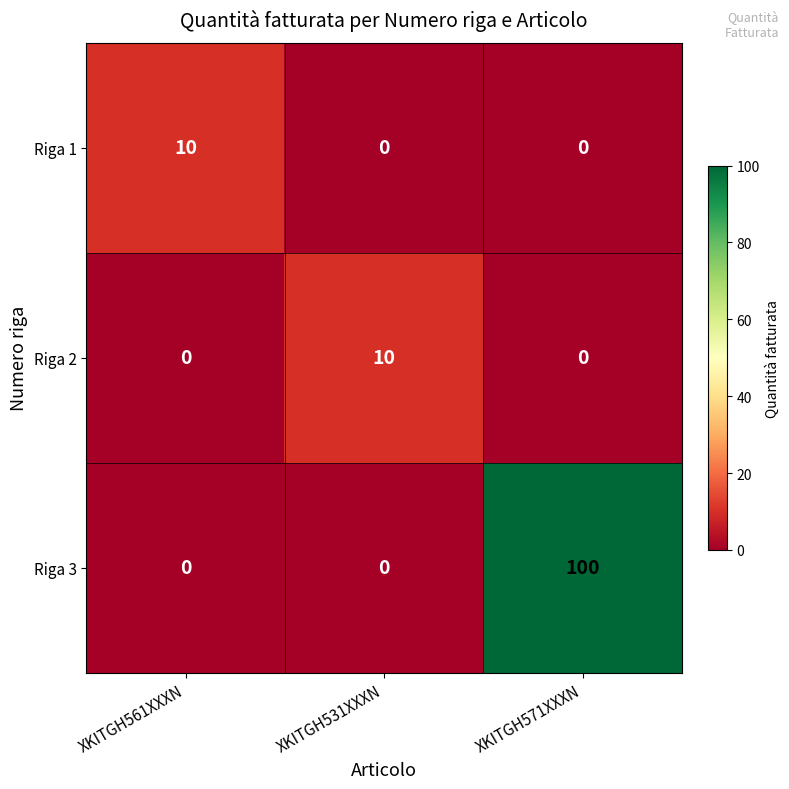

What is the difference between the highest and lowest values at XKITGH561XXXN?

10